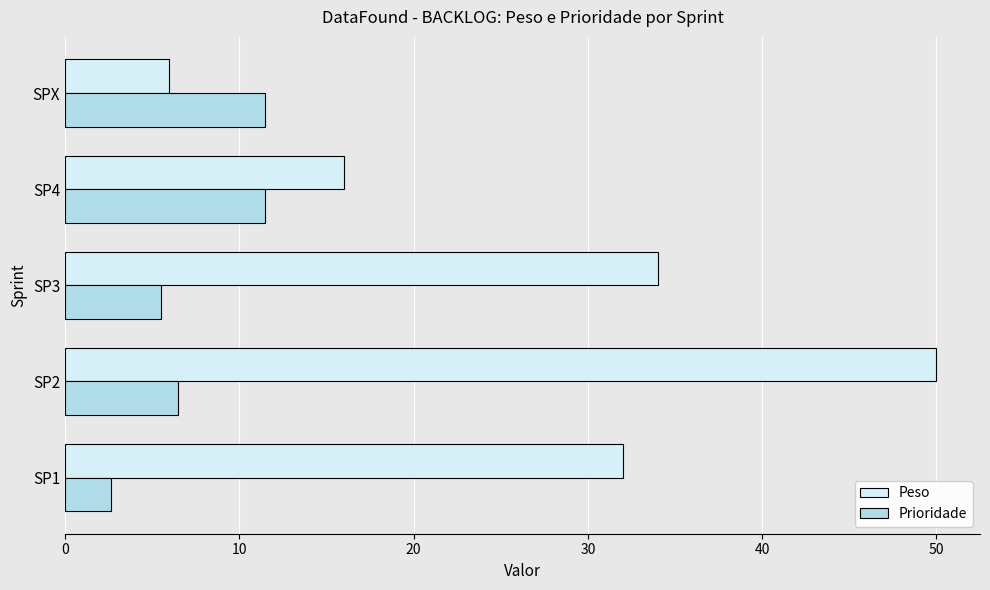

What is the spread (max minus min) of values at SP2?

43.5